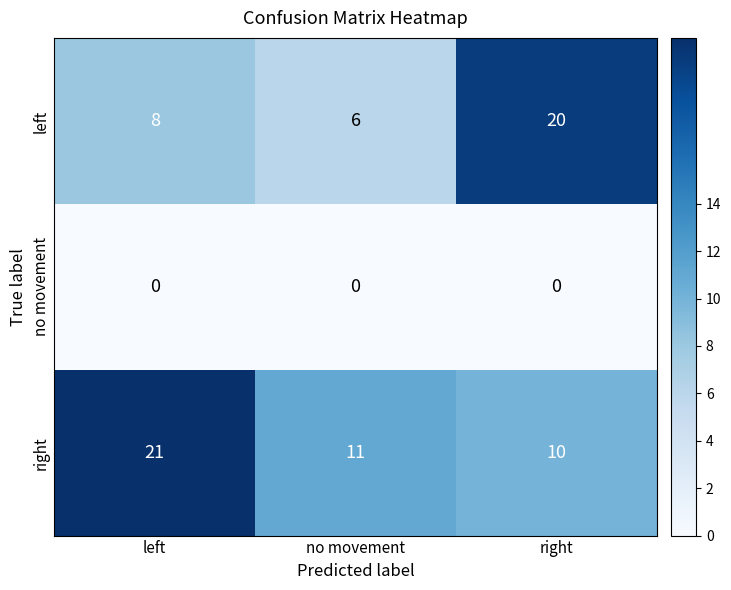

Reading left to right, transcribe all the data shown in this chart.

left: 8	6	20
no movement: 0	0	0
right: 21	11	10